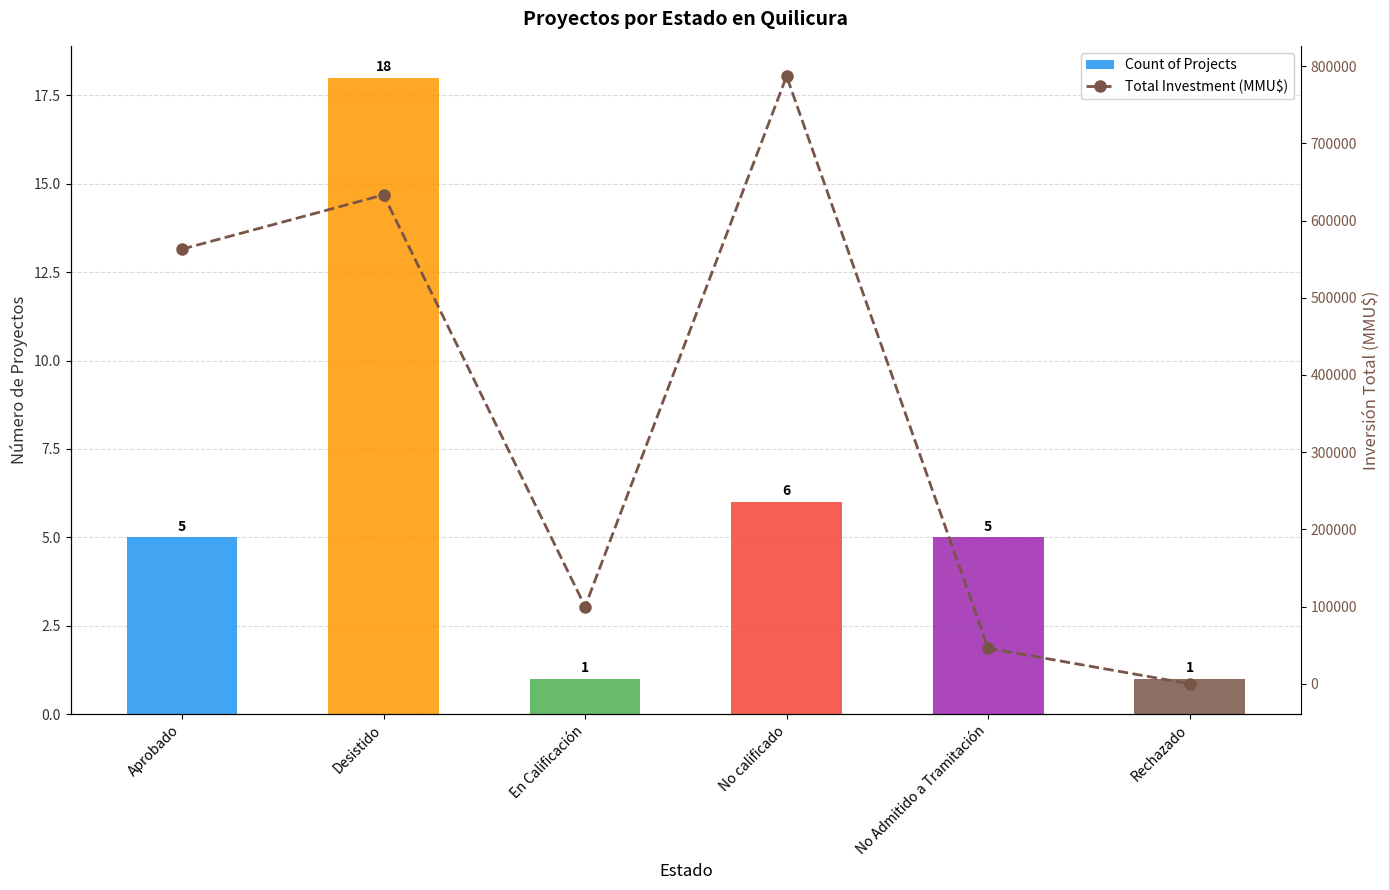

How many data points does each series have?

6